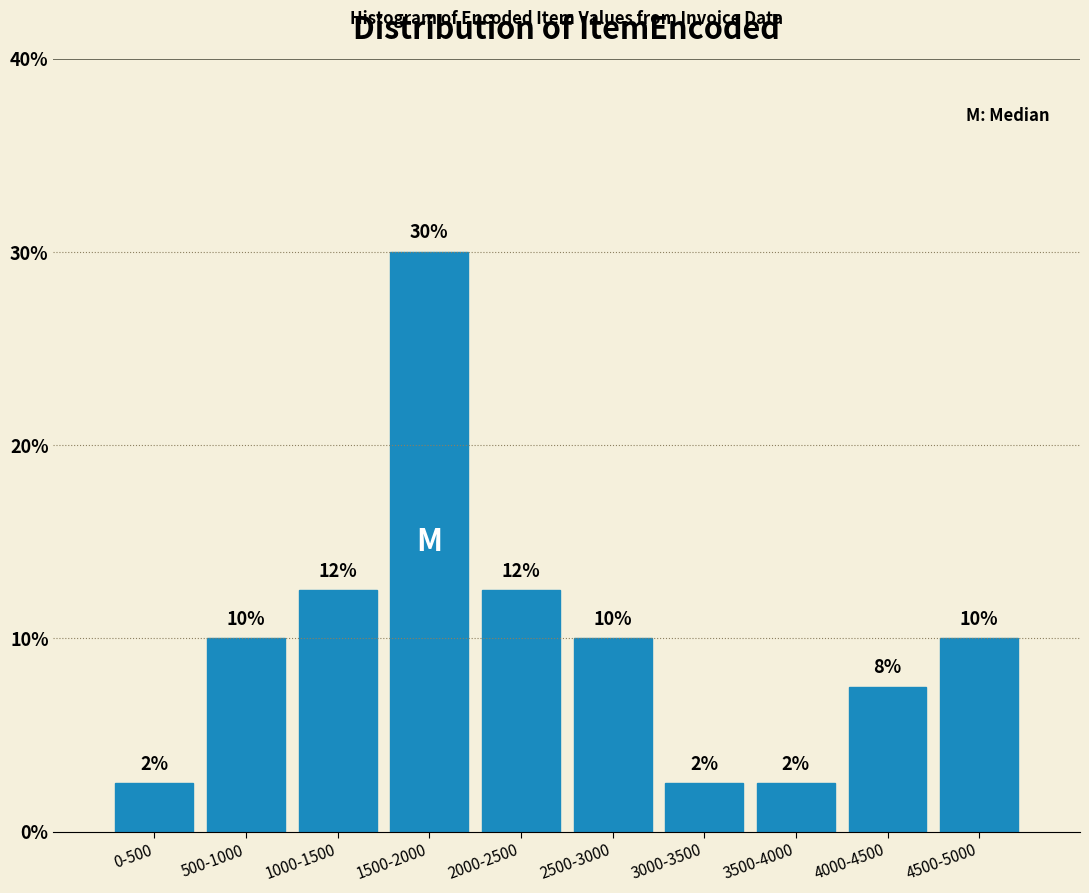

How many bars are there in total?

10